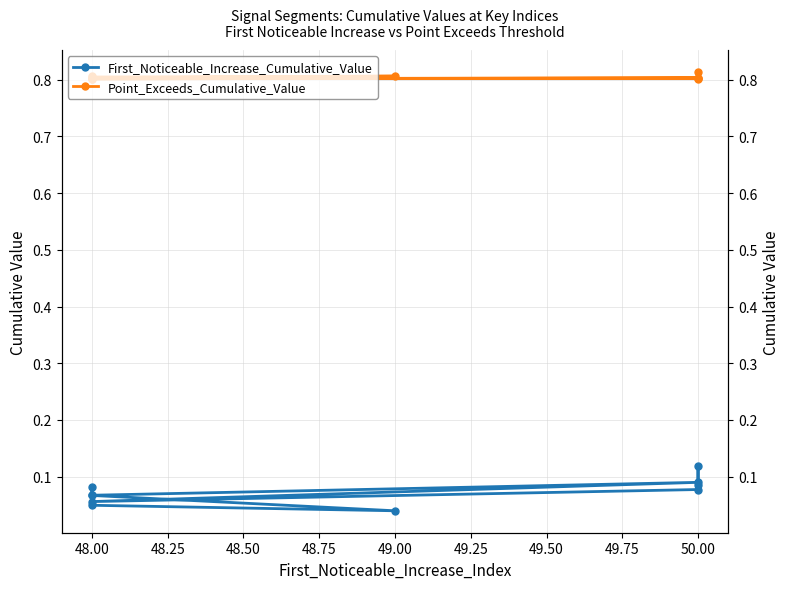

What value does the First_Noticeable_Increase_Cumulative_Value series have at 50.00?

0.1